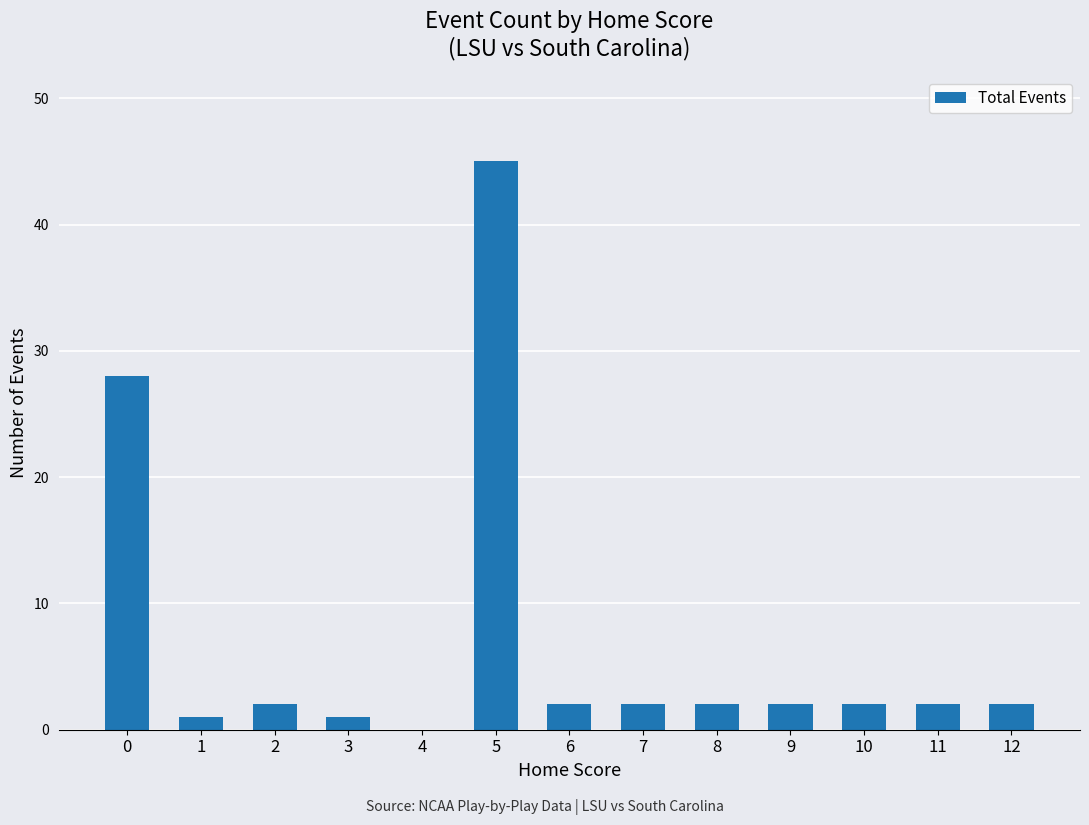

What is the difference between the values at 1 and 12?

1